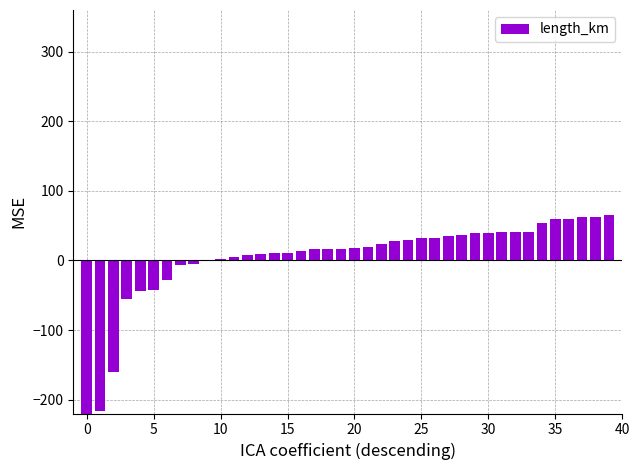

Which has a higher value, −5 or 40?

40